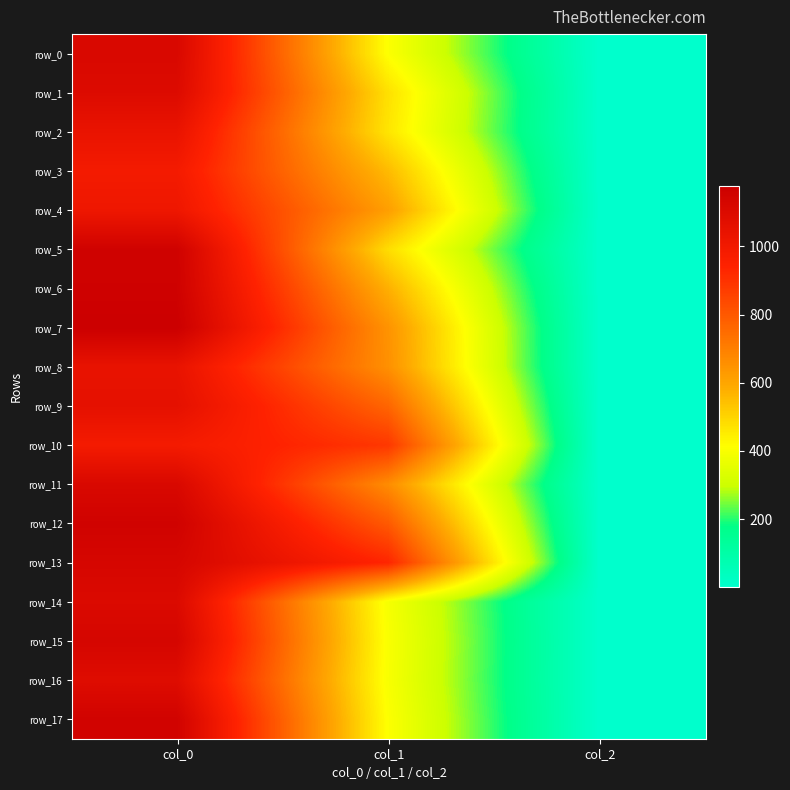

Rank the series by their maximum value, from lowest to highest.

row_3, row_10, row_4, row_2, row_8, row_9, row_16, row_1, row_14, row_0, row_11, row_13, row_15, row_17, row_12, row_5, row_6, row_7